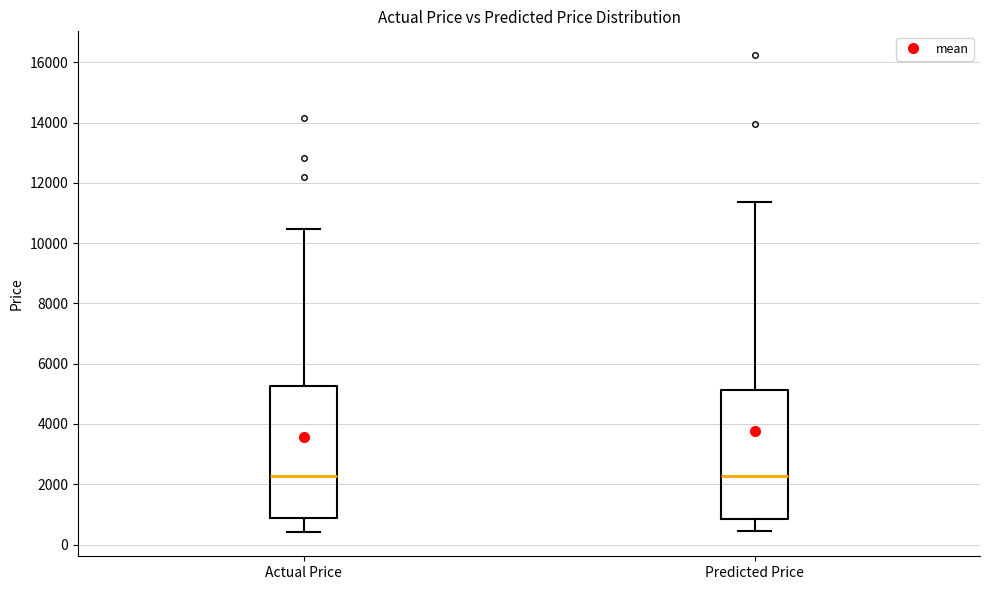

Where is the lower edge of the box for Predicted Price on the y-axis? The values are not printed on the chart, so give them approximately, as read against the axis.

800